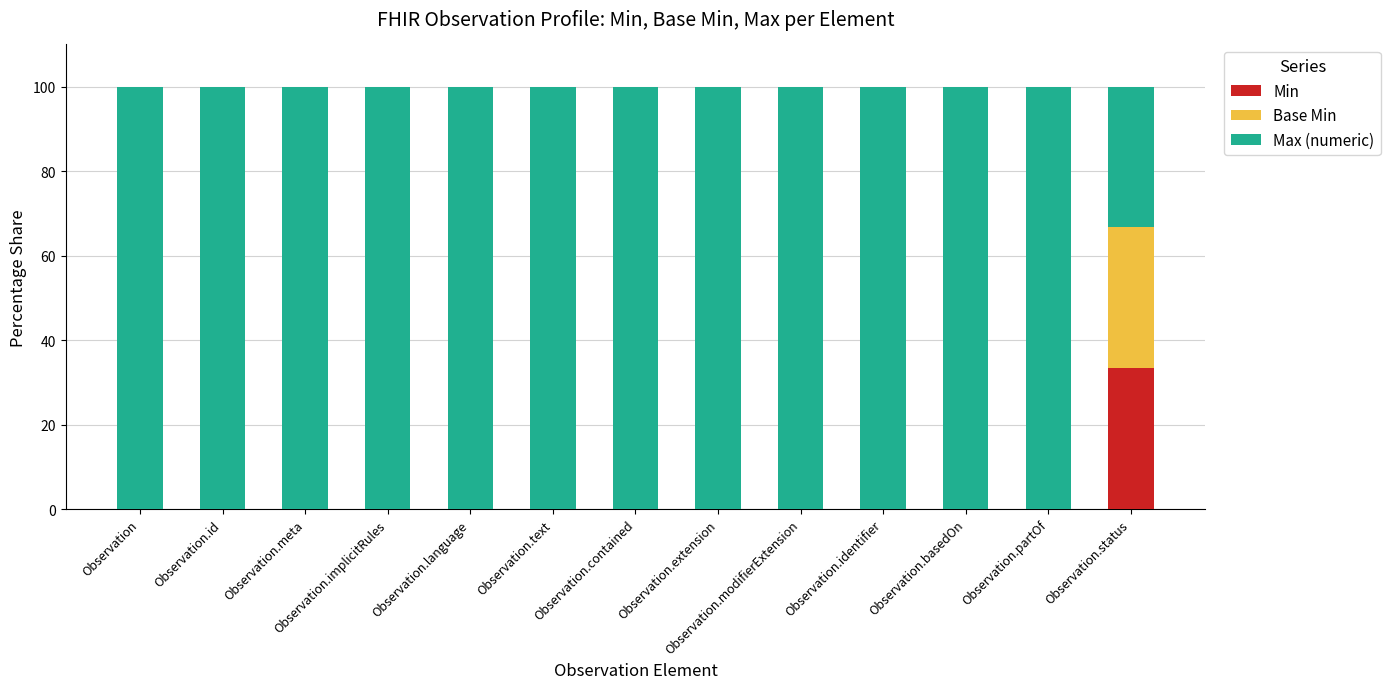

What is the total value across all series at Observation.contained?

100.0